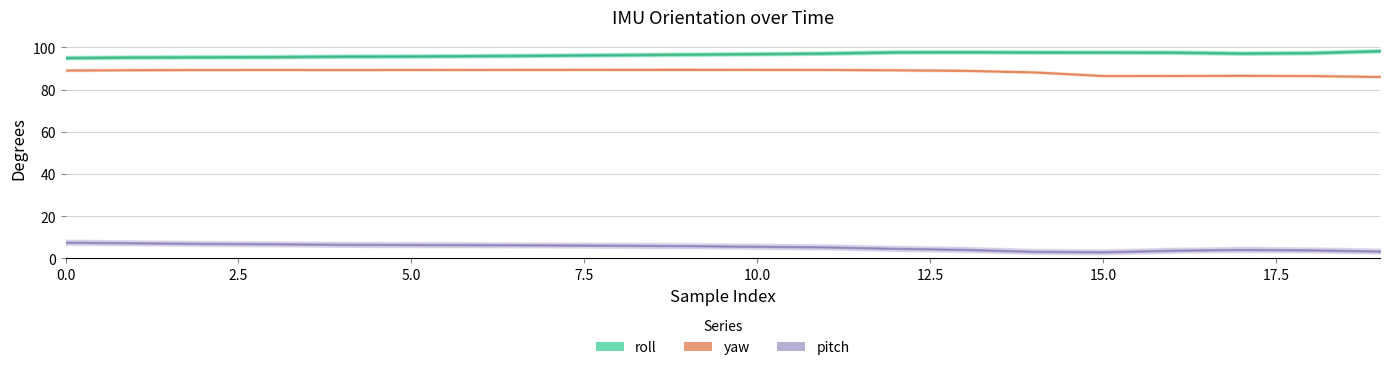

Which has a higher value, 4 or 11?

11